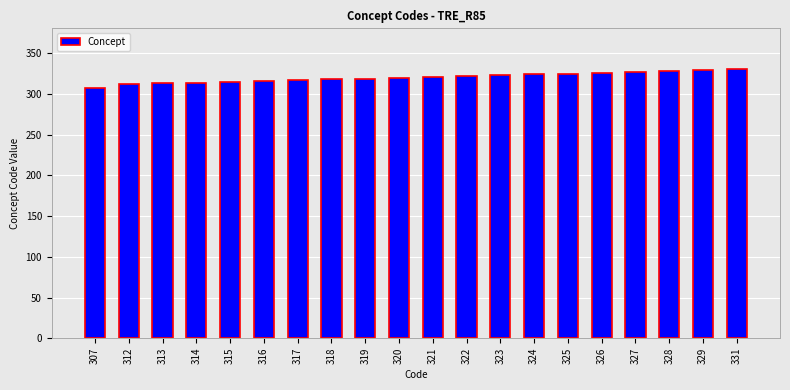

Approximately how many times larger is the value at 324 compared to 323?

1.0